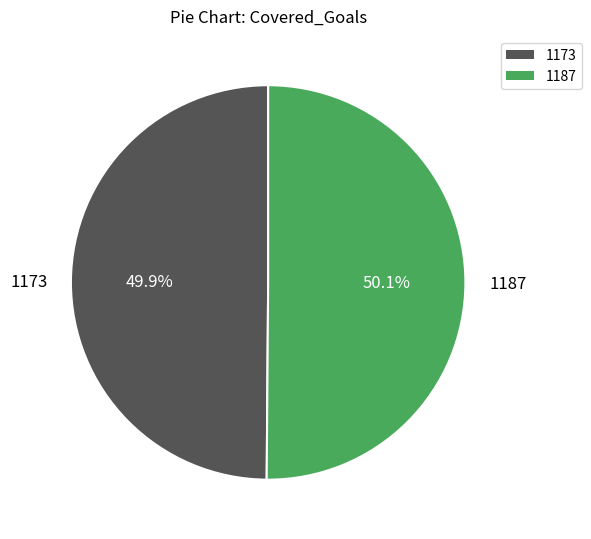

Is there any slice that represents more than half of the pie?

Yes